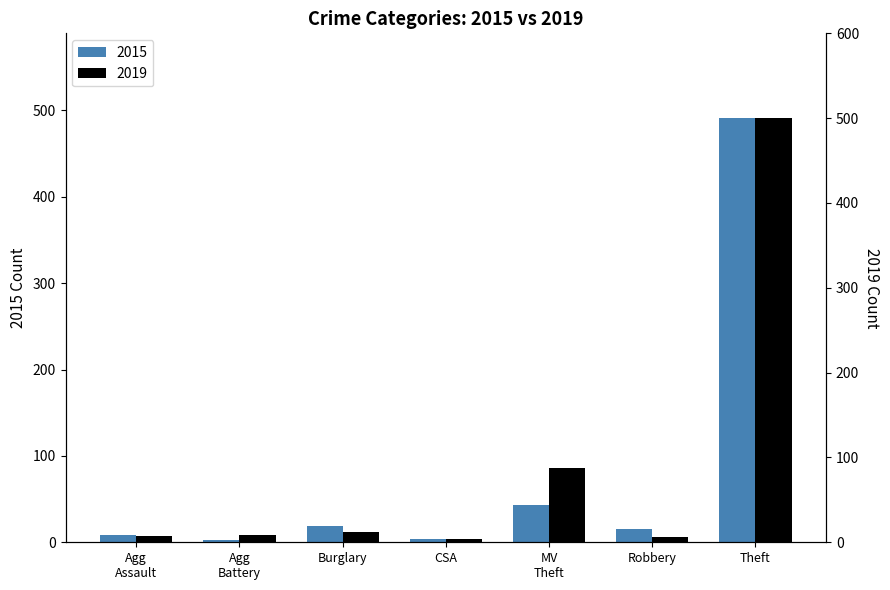

What is the label of the 7th bar from the left?

Theft